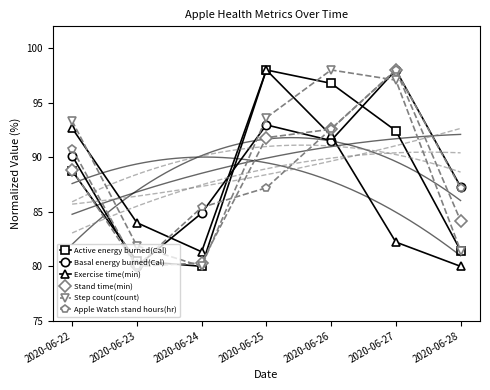

Reading left to right, what are all the values shown in this chart?

Active energy burned(Cal): 2020-06-22=88.8	2020-06-23=80.5	2020-06-24=80.0	2020-06-25=98.0	2020-06-26=96.8	2020-06-27=92.4	2020-06-28=81.4
Basal energy burned(Cal): 2020-06-22=90.1	2020-06-23=80.0	2020-06-24=84.9	2020-06-25=93.0	2020-06-26=91.5	2020-06-27=98.0	2020-06-28=87.3
Exercise time(min): 2020-06-22=92.7	2020-06-23=84.0	2020-06-24=81.3	2020-06-25=98.0	2020-06-26=92.0	2020-06-27=82.2	2020-06-28=80.0
Stand time(min): 2020-06-22=88.8	2020-06-23=80.0	2020-06-24=80.3	2020-06-25=91.8	2020-06-26=92.6	2020-06-27=98.0	2020-06-28=84.2
Step count(count): 2020-06-22=93.3	2020-06-23=81.9	2020-06-24=80.0	2020-06-25=93.6	2020-06-26=98.0	2020-06-27=97.1	2020-06-28=81.4
Apple Watch stand hours(hr): 2020-06-22=90.8	2020-06-23=80.0	2020-06-24=85.4	2020-06-25=87.2	2020-06-26=92.6	2020-06-27=98.0	2020-06-28=87.2